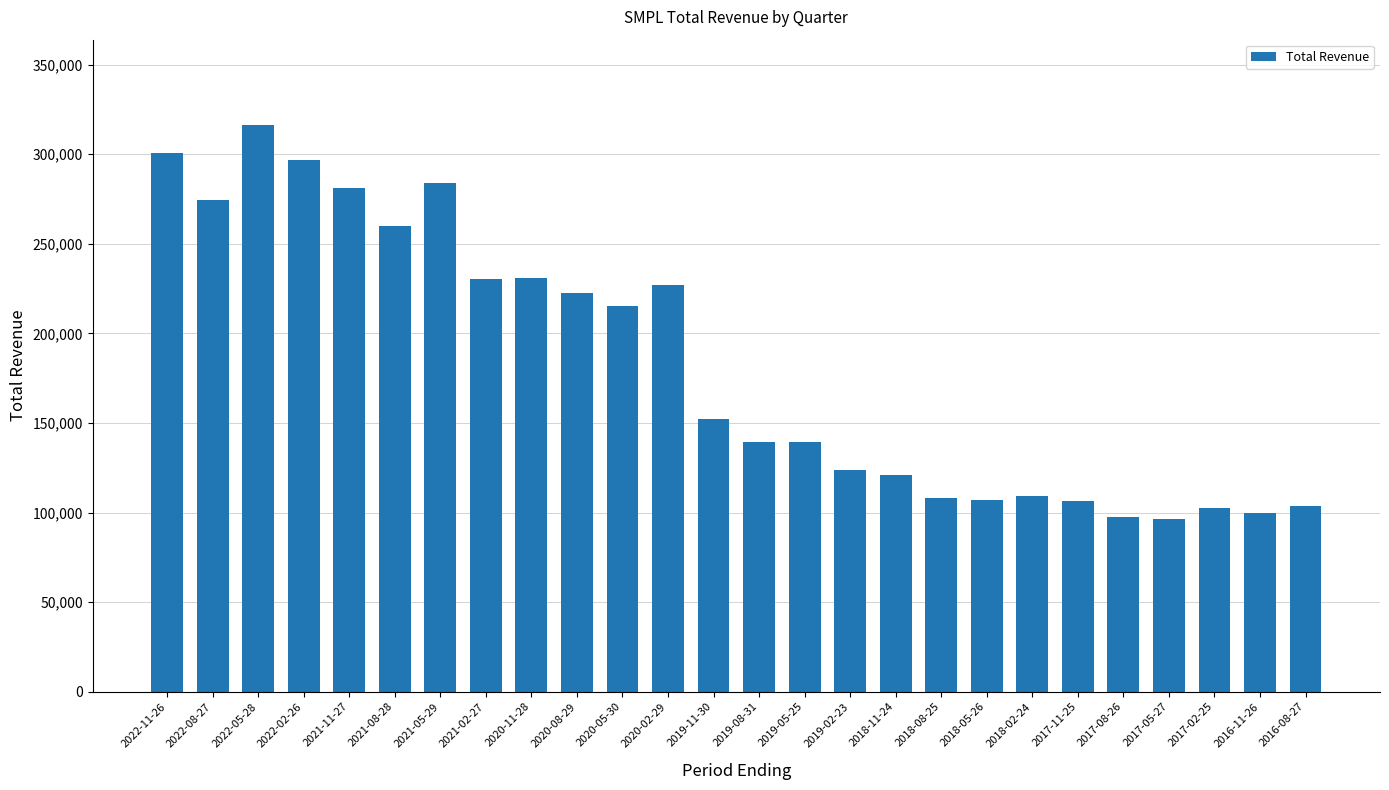

Is it true that the value at 2020-08-29 is 222300?

True